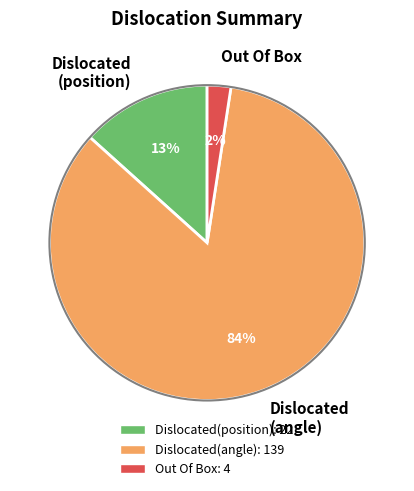

To the nearest percent, what is the average slice percentage?

33%